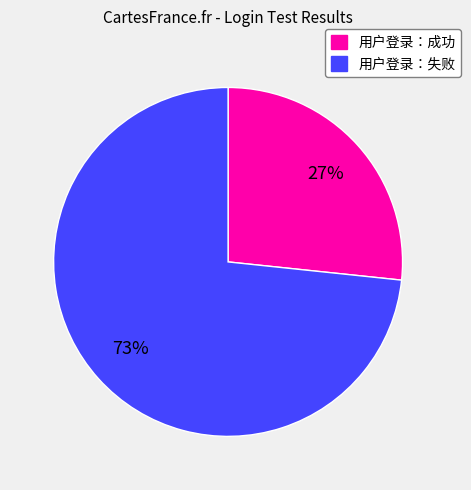

Which slice is the largest?

用户登录：失败